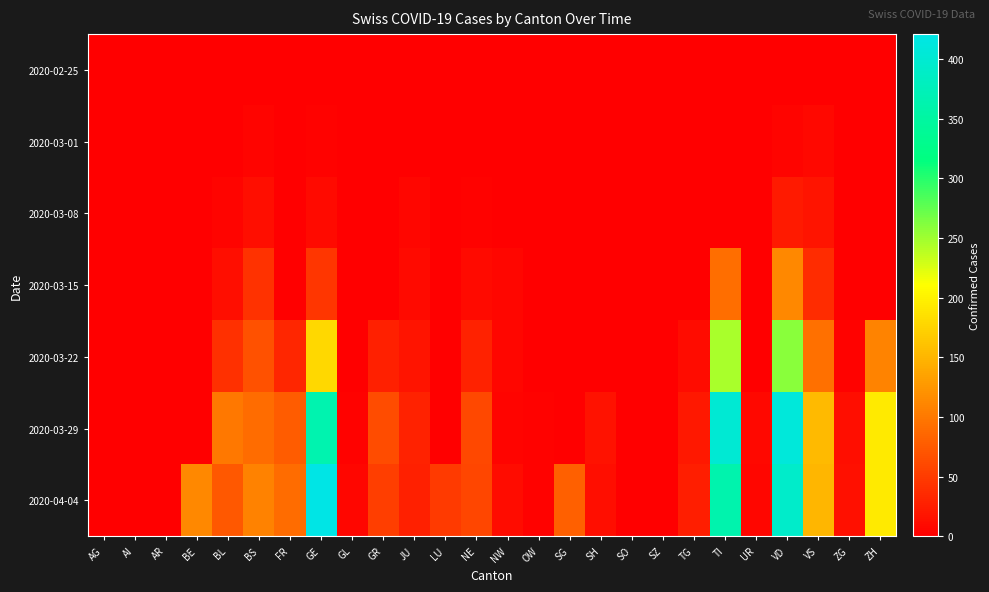

At which category does the chart reach its minimum across all series?

AG